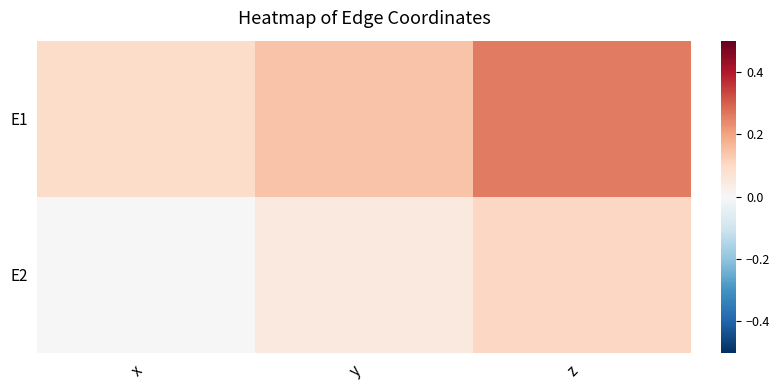

At y, list the series in order from largest to smallest.

E1, E2